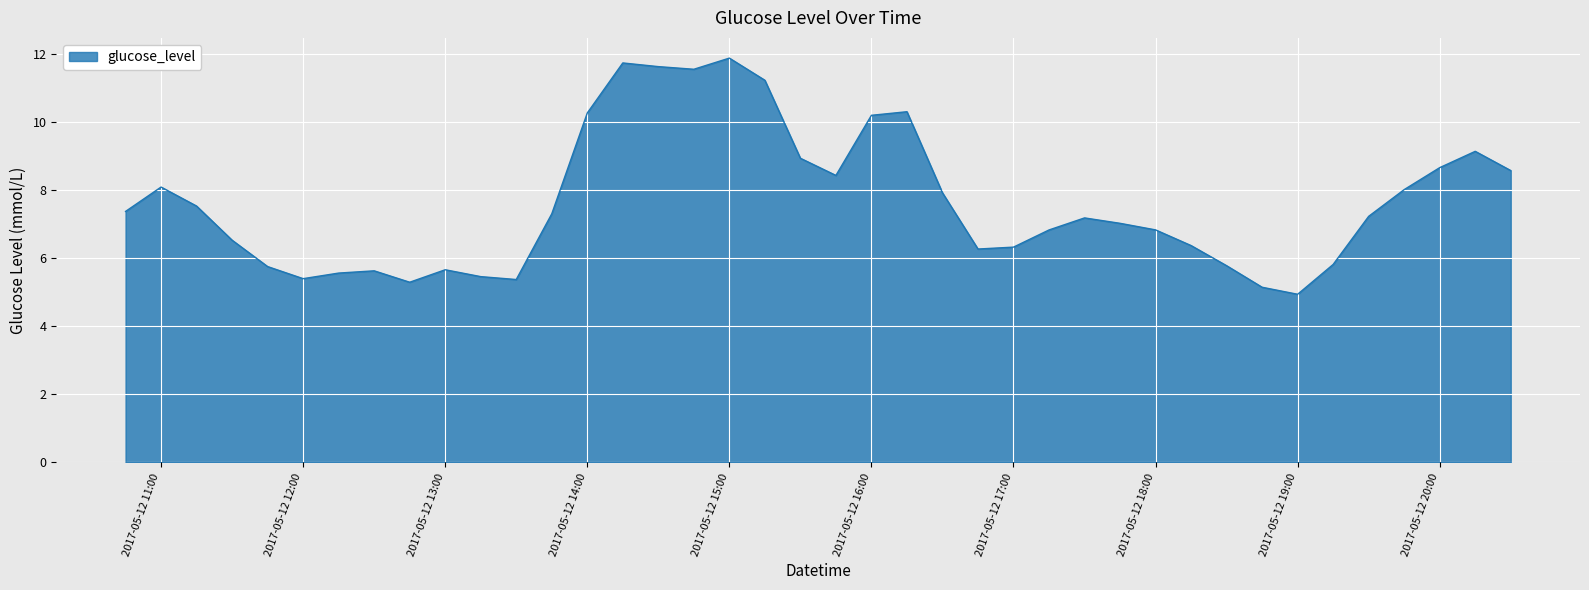

What is the maximum value shown in the chart?

11.9